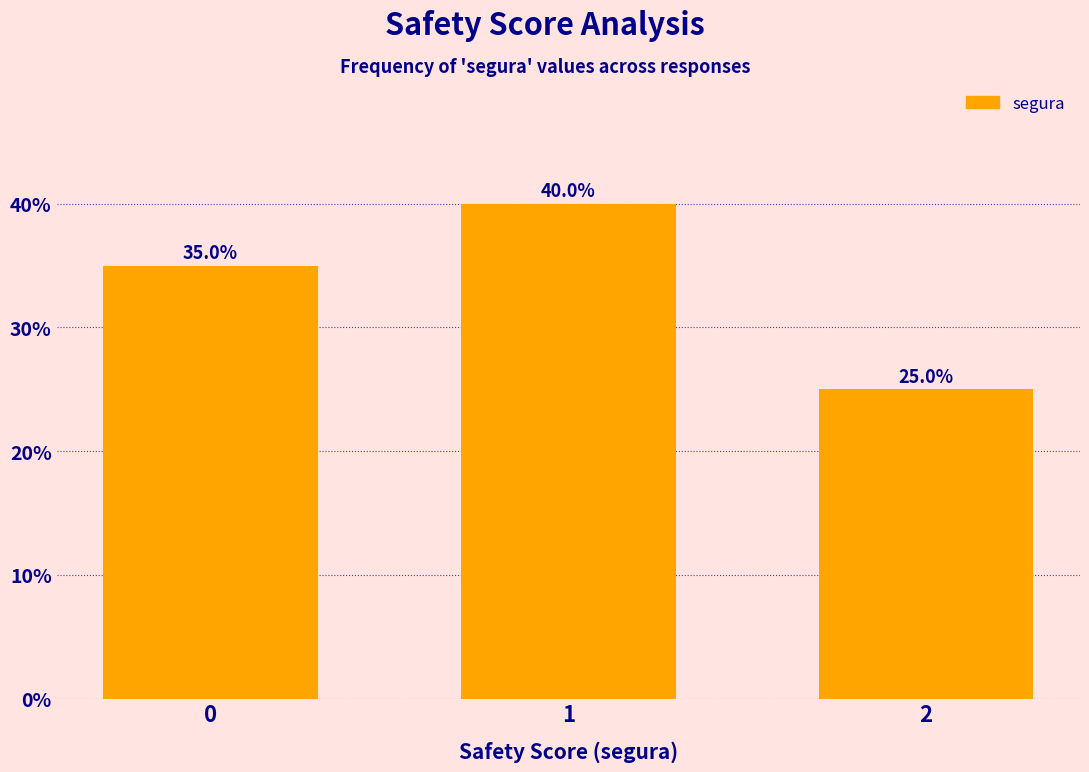

Reading right to left, transcribe all the data shown in this chart.

25	40	35